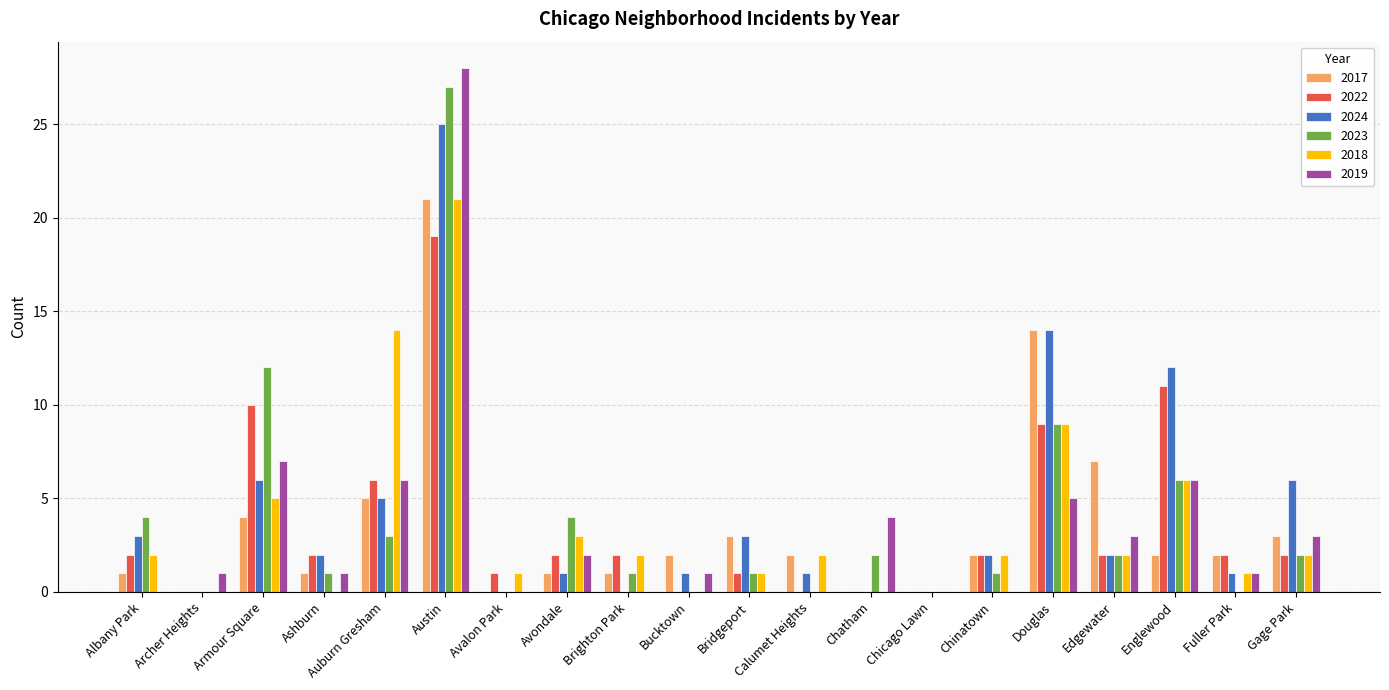

At which label does 2024 reach its peak?

Austin